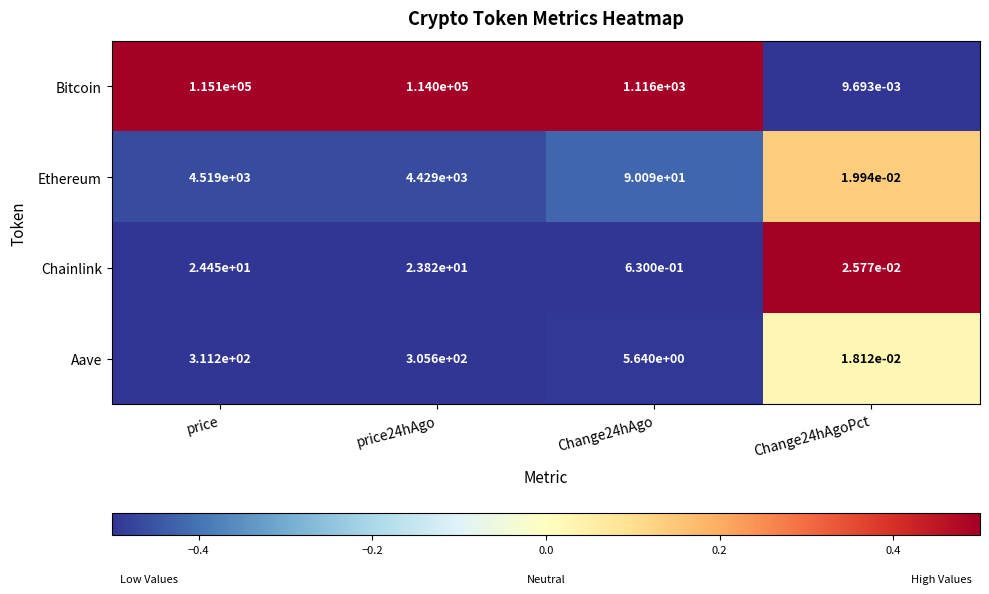

How many data points in Aave are above 305?

2